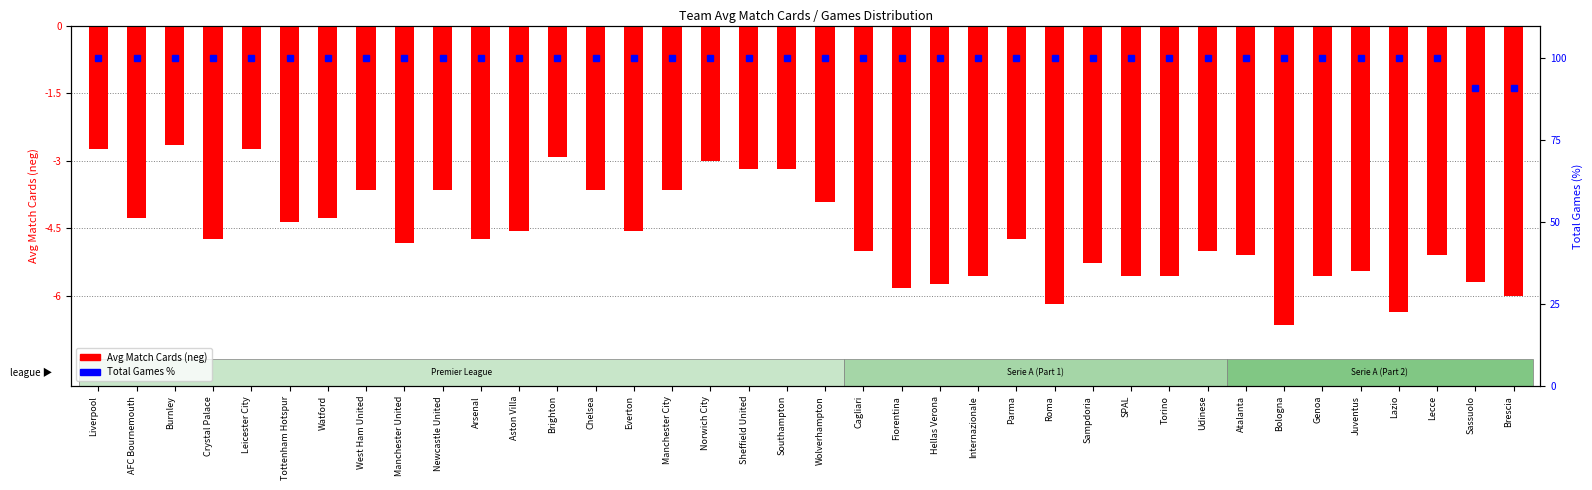

Reading left to right, list all the values displayed in this chart.

-2.7	-4.3	-2.6	-4.7	-2.7	-4.4	-4.3	-3.6	-4.8	-3.6	-4.7	-4.5	-2.9	-3.6	-4.5	-3.6	-3.0	-3.2	-3.2	-3.9	-5.0	-5.8	-5.7	-5.5	-4.7	-6.2	-5.3	-5.5	-5.5	-5.0	-5.1	-6.6	-5.5	-5.5	-6.4	-5.1	-5.7	-6.0